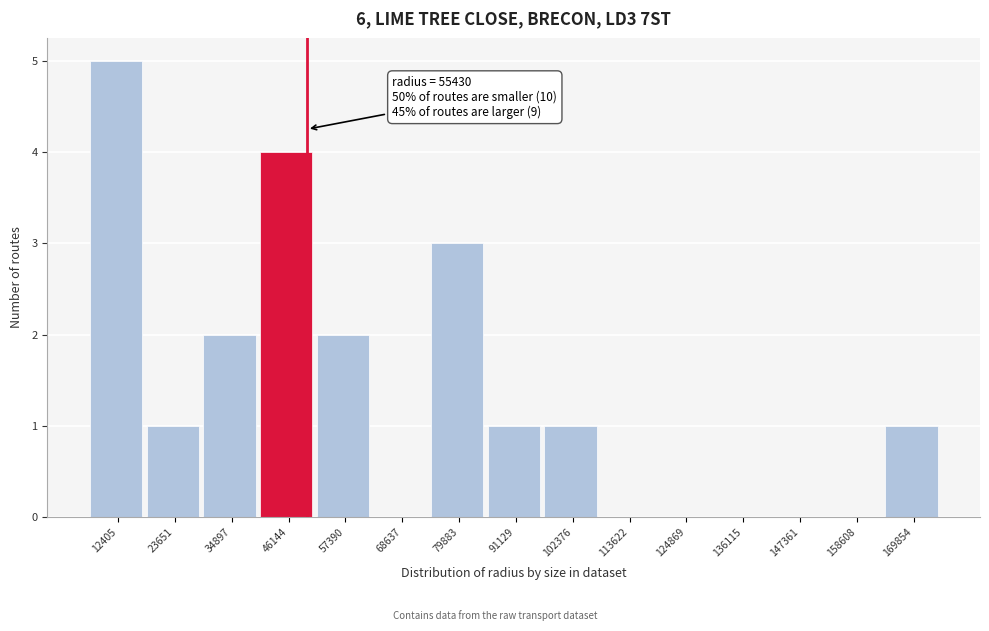

Reading left to right, list all the values displayed in this chart.

12405=5	23651=1	34897=2	46144=4	57390=2	68637=0	79883=3	91129=1	102376=1	113622=0	124869=0	136115=0	147361=0	158608=0	169854=1